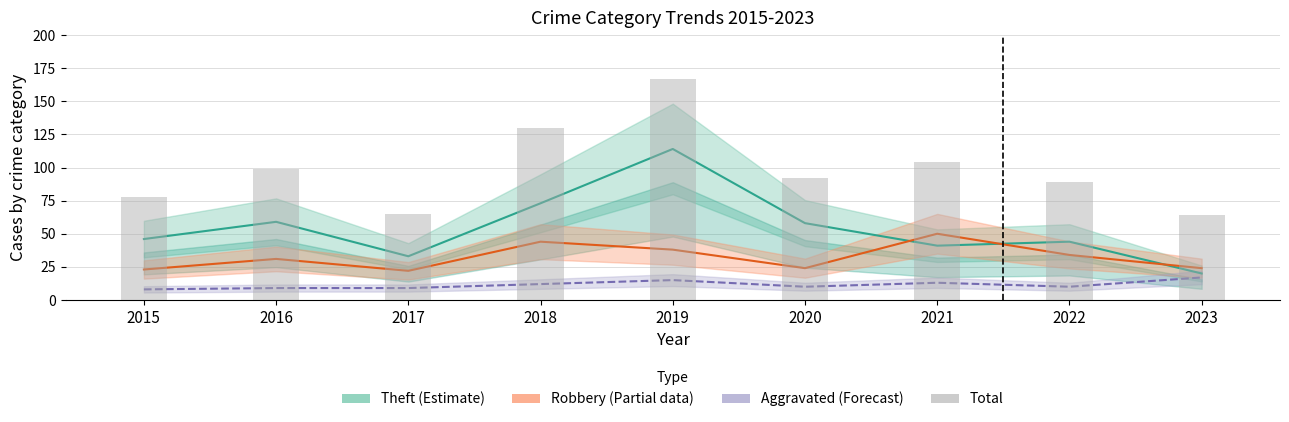

The value of Aggravated (Forecast) at 2022 is 14. True or false?

False